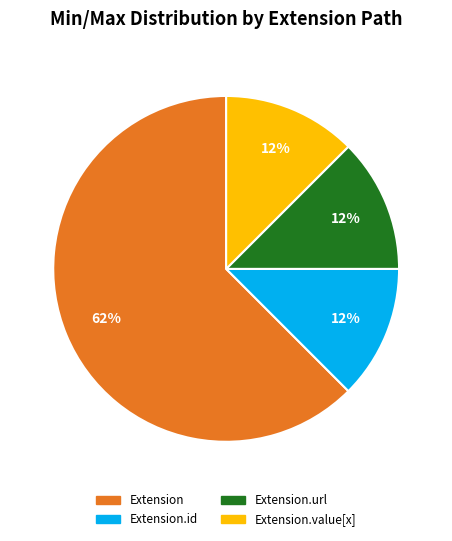

To the nearest percent, what is the average slice percentage?

25%